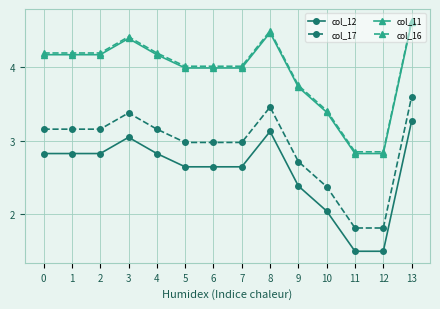

At how many categories does at least one series exceed 2?

14